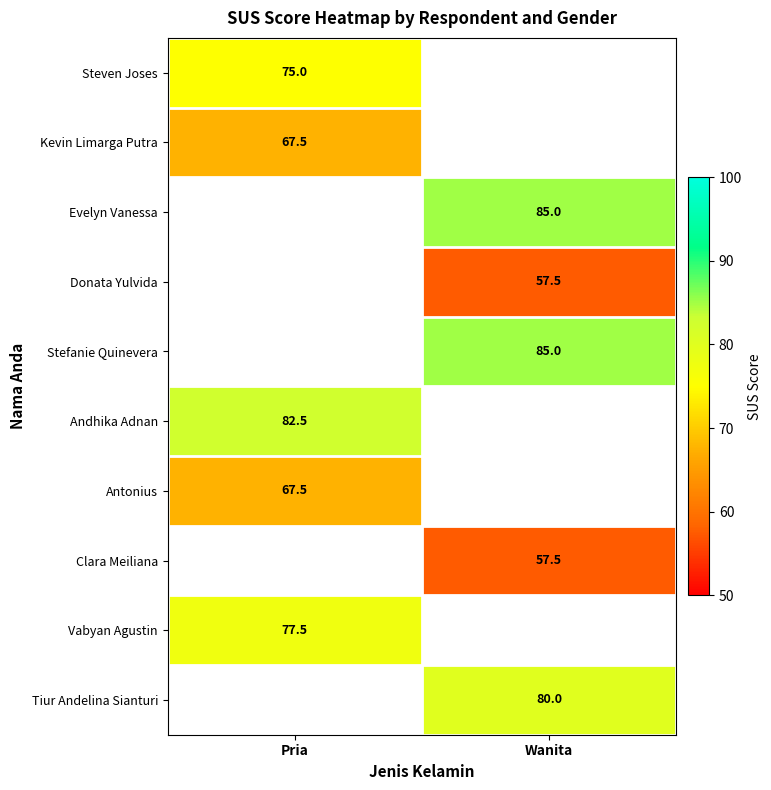

True or false: Vabyan Agustin has a value of 36.0 at Pria.

False